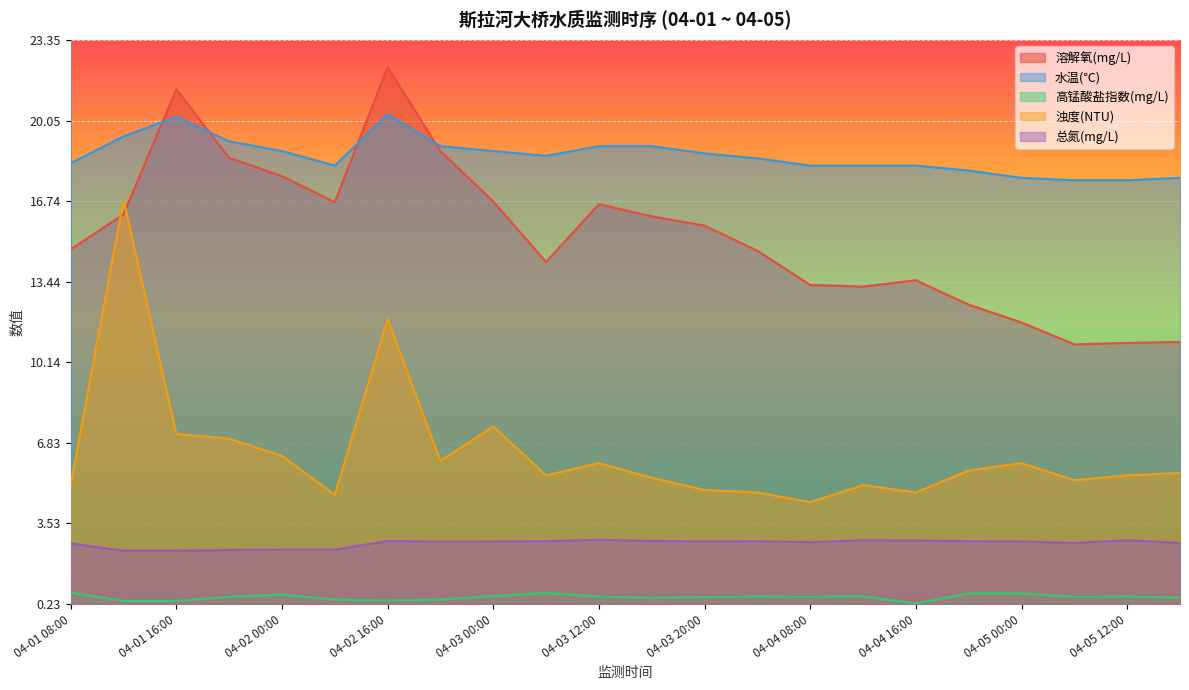

At which category is the sum across all series the highest?

04-02 16:00